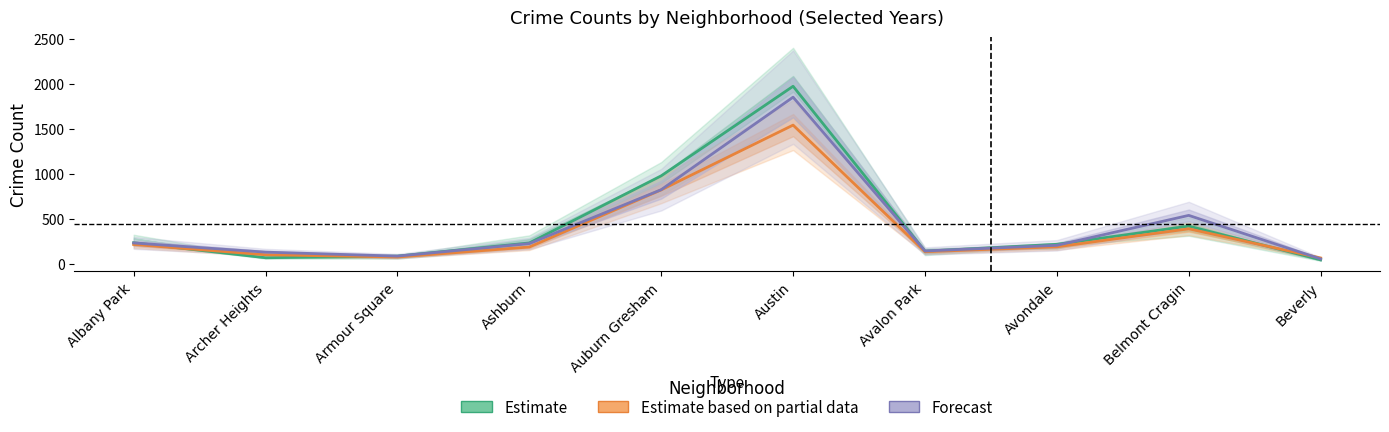

After their last crossing, which series has the higher values: Estimate based on partial data or Estimate?

Estimate based on partial data